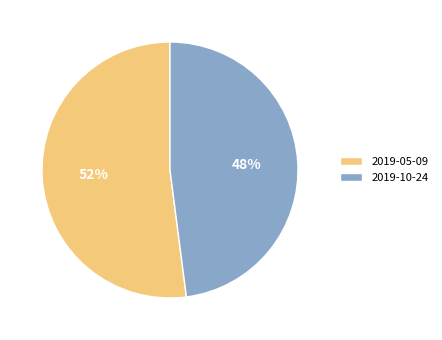

To the nearest percent, what is the combined percentage of 2019-05-09 and 2019-10-24?

100%